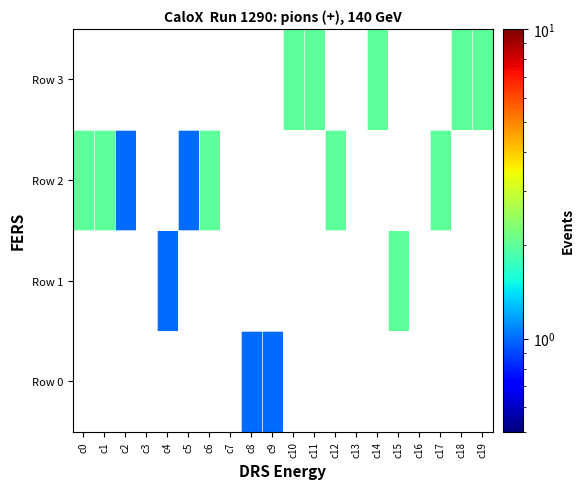

Which category has the lowest value in the Row 1 series?

c0